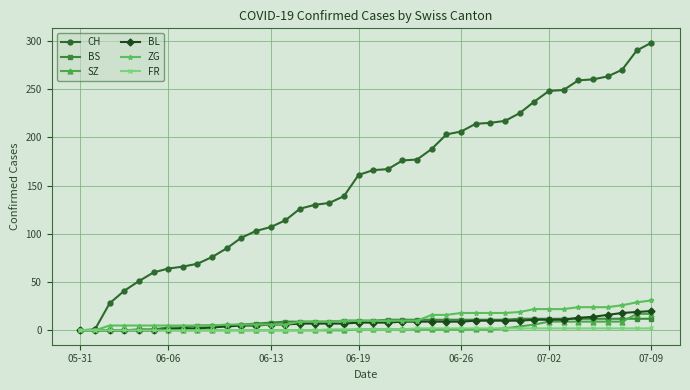

Which series has the widest spread of values?

CH